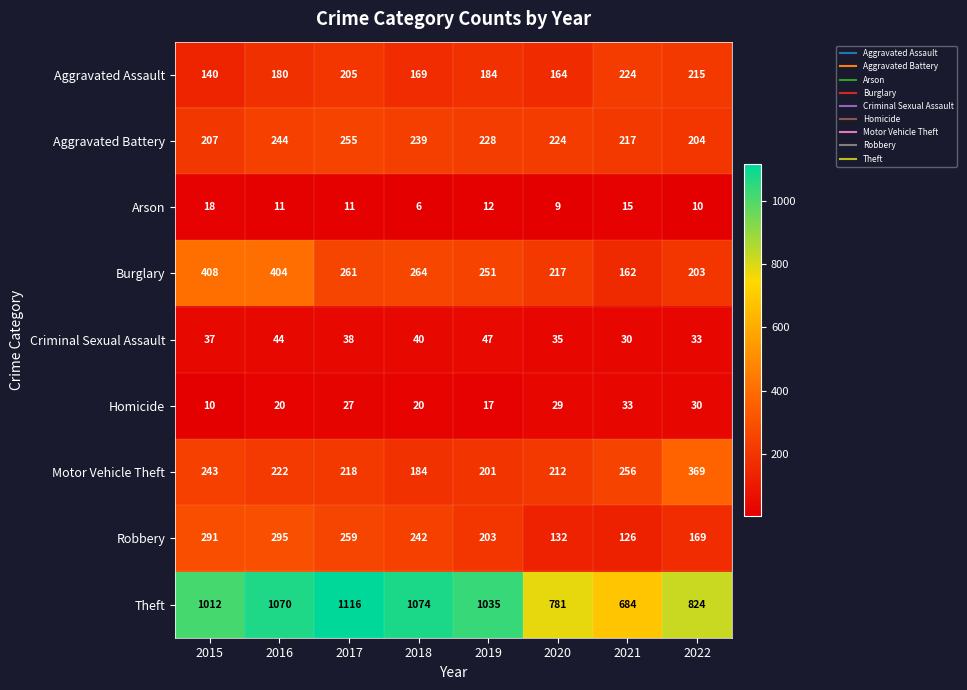

What is the total value across all series at 2020?

1803